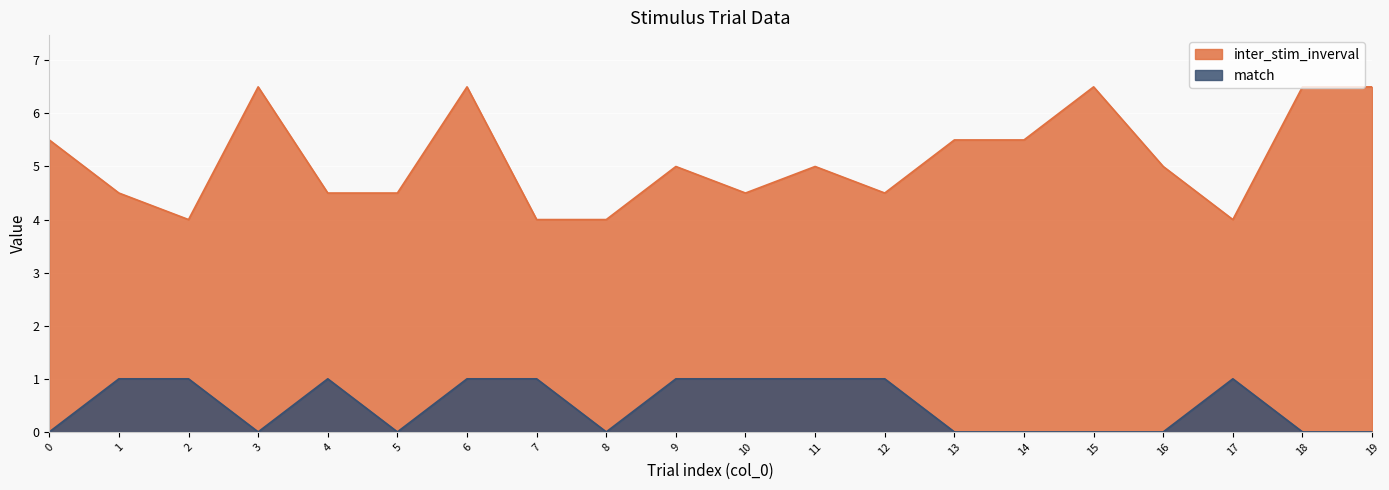

True or false: inter_stim_inverval and match intersect in this chart.

False